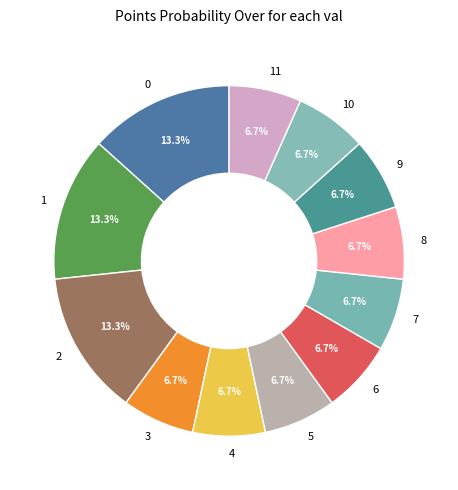

What is the ratio of the value at 0 to the value at 8?

2.0